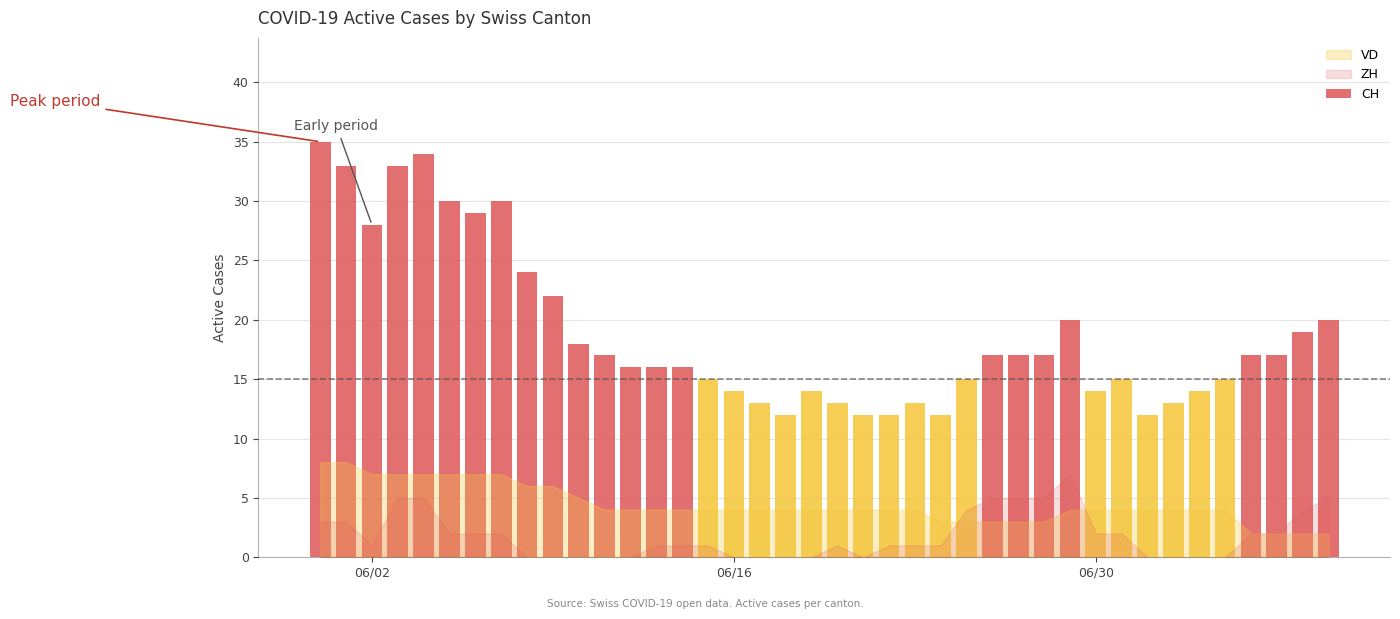

What is the greatest value displayed?

35